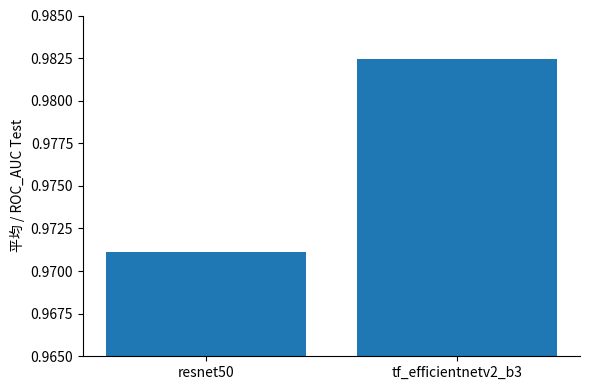

Rank the categories by value from lowest to highest.

resnet50, tf_efficientnetv2_b3